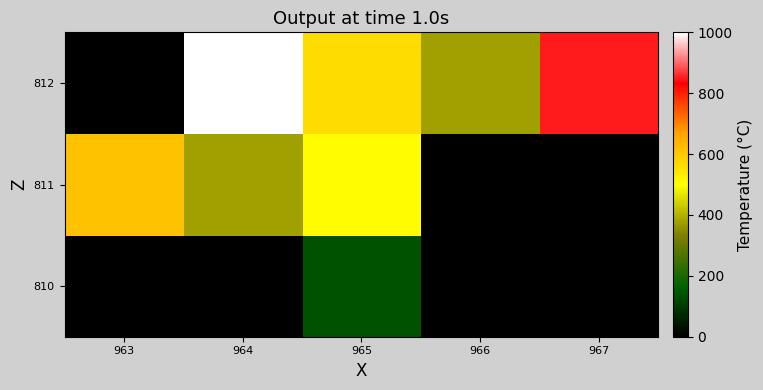

Reading left to right, extract all data points from this chart.

810: 963=0.0	964=0.0	965=137.5	966=0.0	967=0.0
811: 963=612.5	964=375.0	965=504.5	966=0.0	967=0.0
812: 963=0.0	964=1000.0	965=565.8	966=375.0	967=850.0